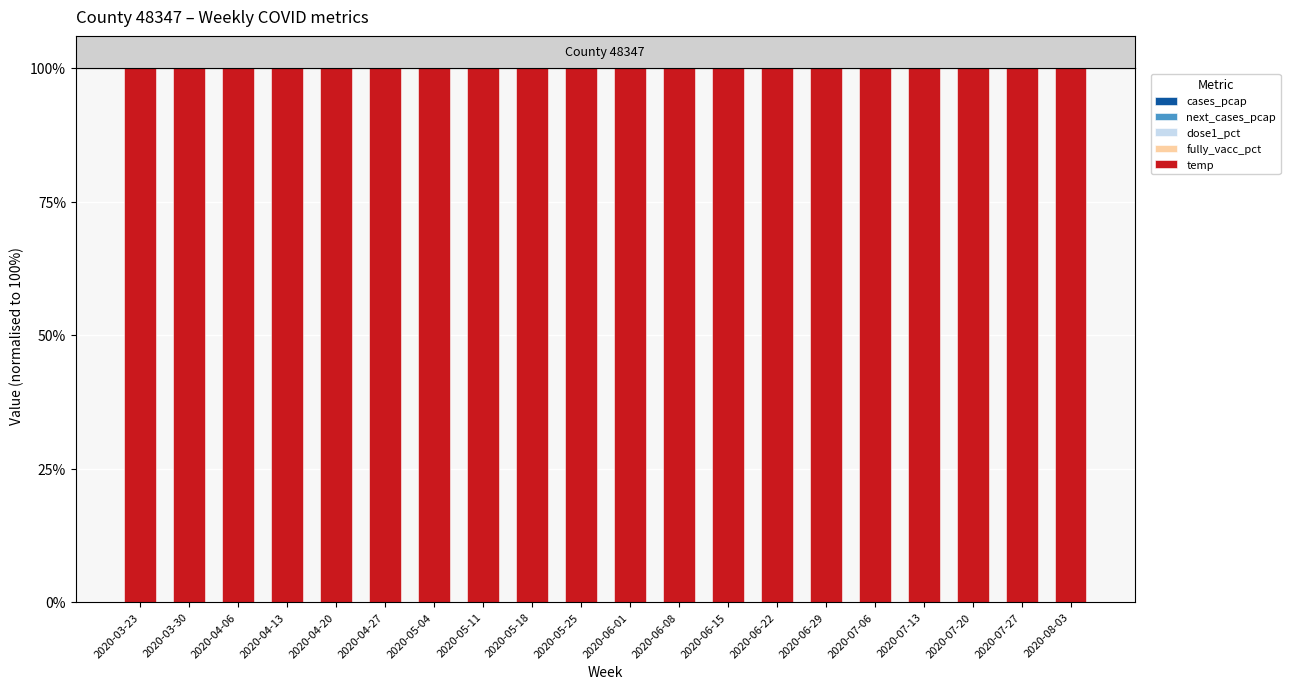

What is the total value across all series at 2020-06-15?

100.0